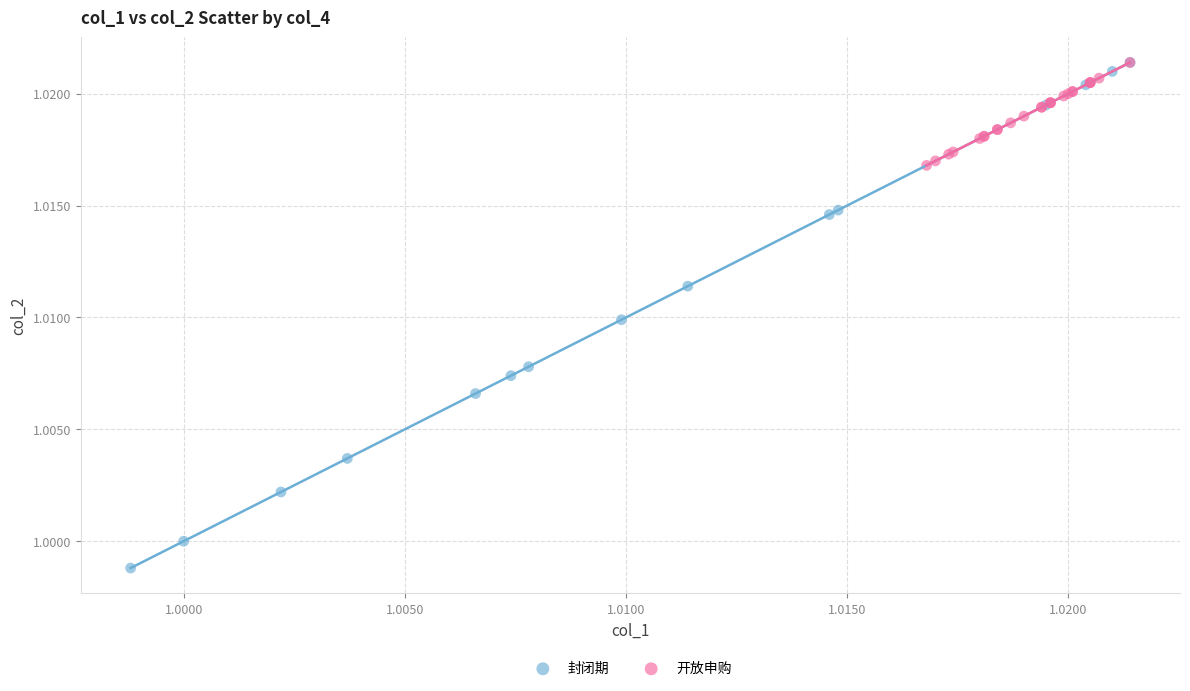

Which series has the largest Y range (max minus min)?

封闭期